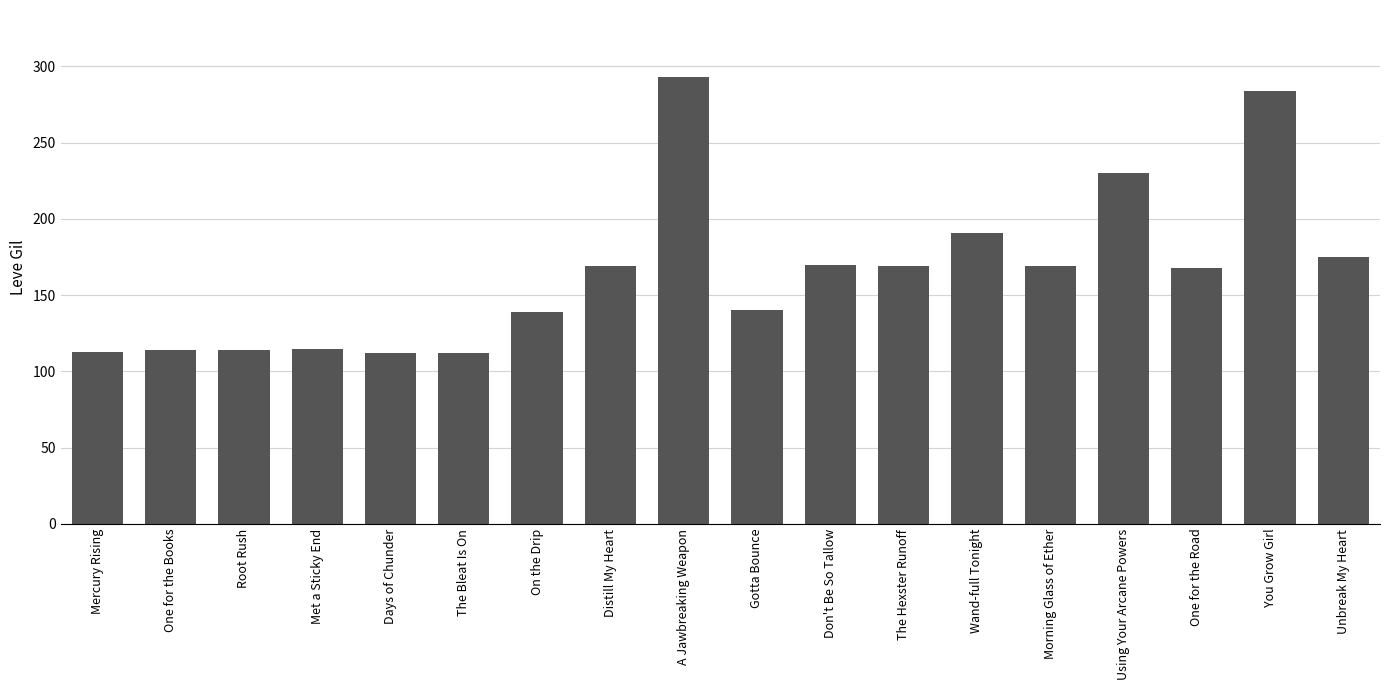

What is the approximate value at Met a Sticky End?

115